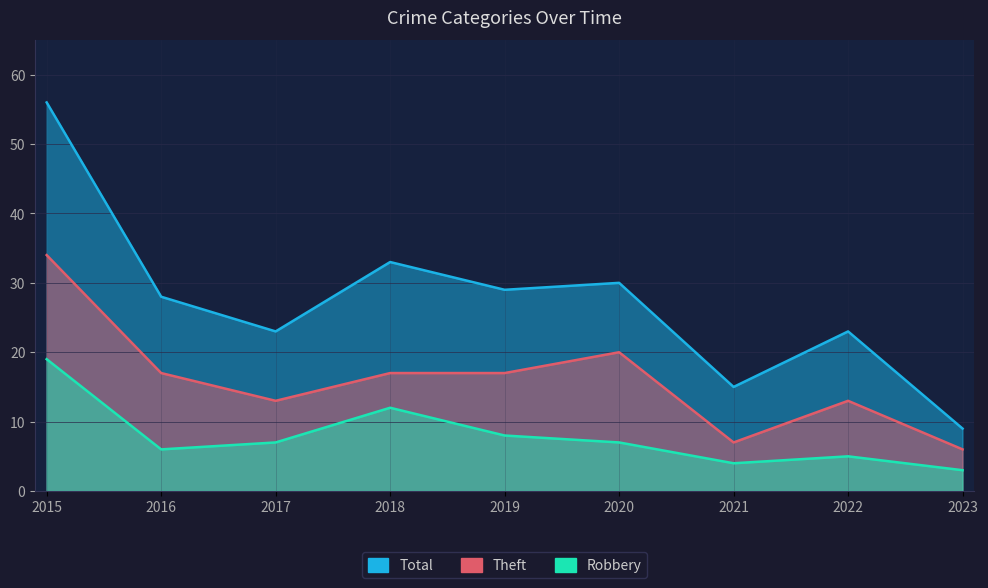

How many data points in Robbery are above 7?

3